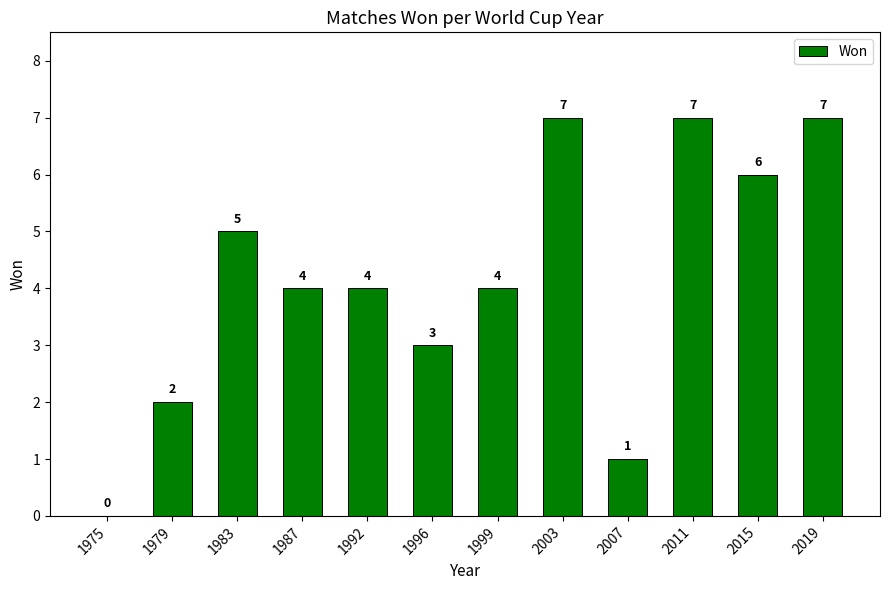

Where does the data first go above 4?

1983